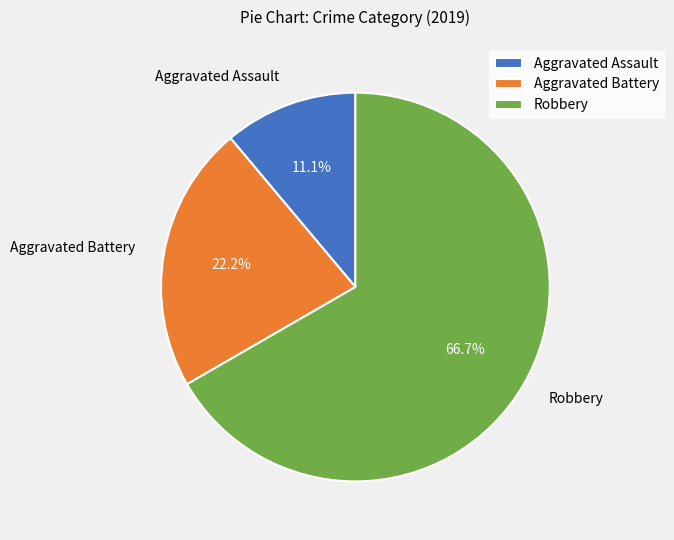

What is the largest slice in the pie chart?

Robbery